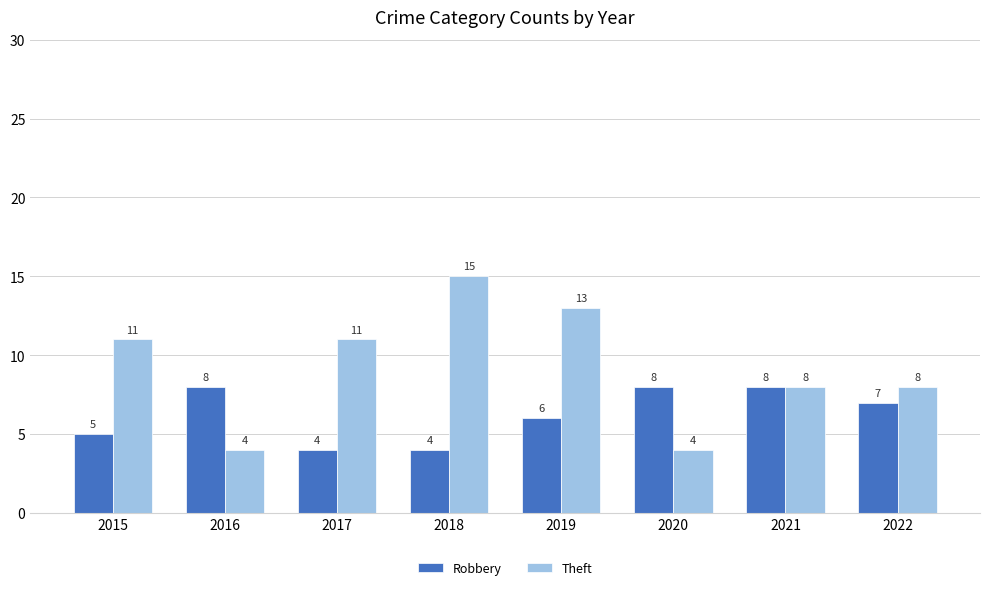

At which category does the chart reach its peak across all series?

2018